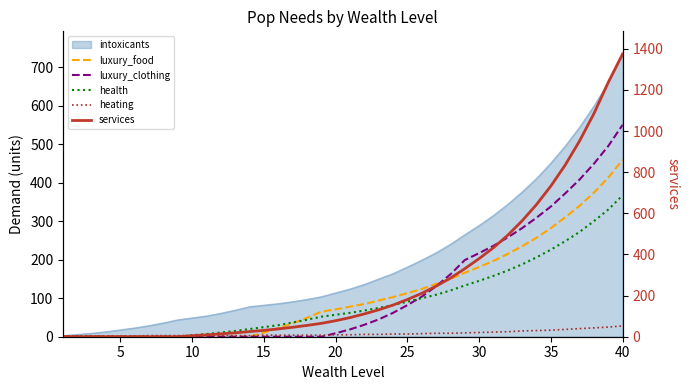

What is the difference between the maximum and second lowest values in the luxury_clothing series?

550